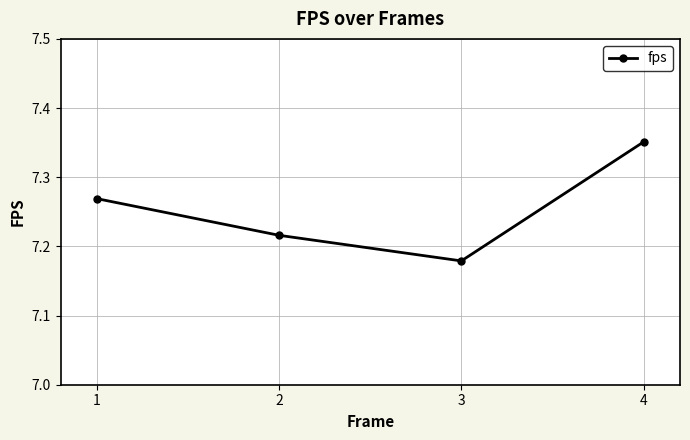

At which category does the chart reach its peak across all series?

4